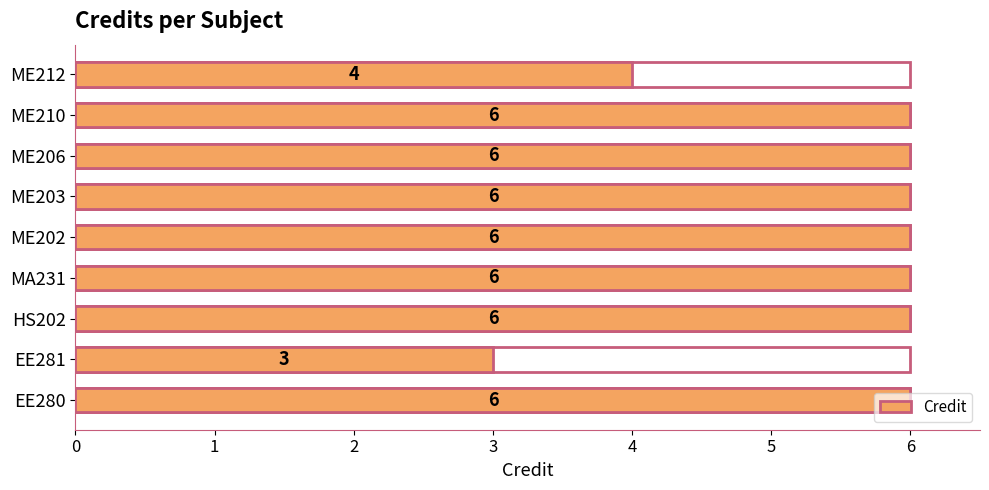

What is the sum of all values?

49